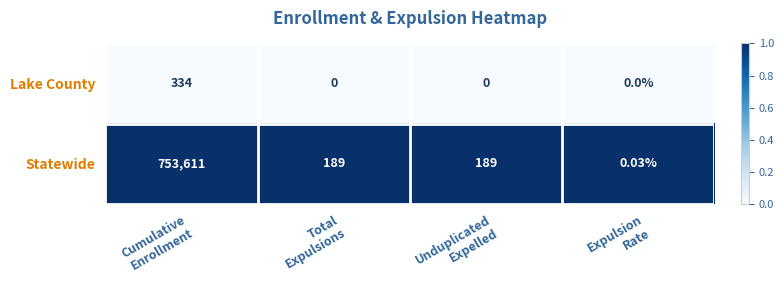

Rank the series by their average value, from highest to lowest.

Statewide, Lake County